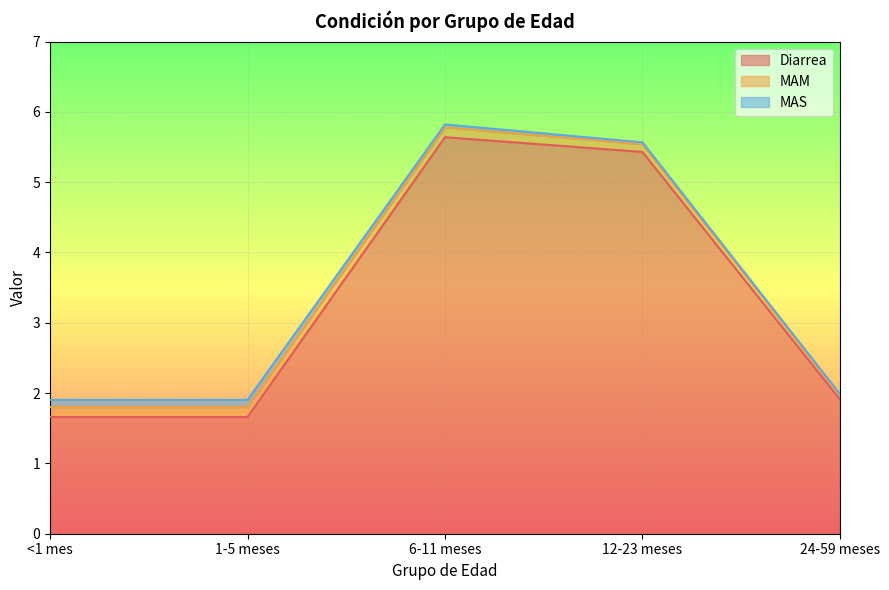

The MAS series shows 0.0 at 12-23 meses. True or false?

True